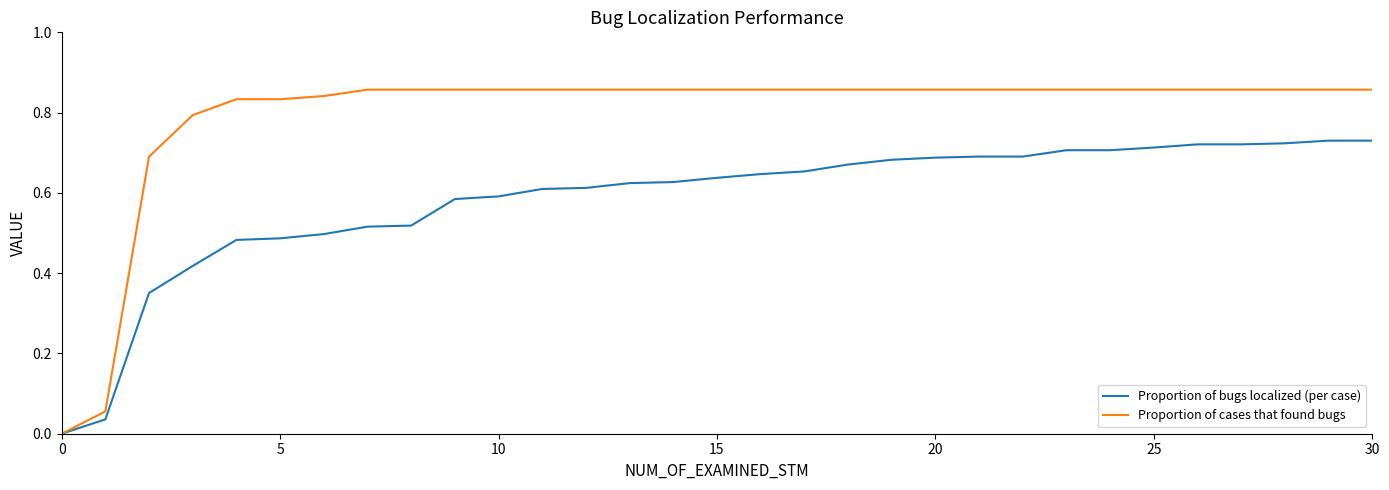

Which series has the largest range (max minus min)?

Proportion of cases that found bugs